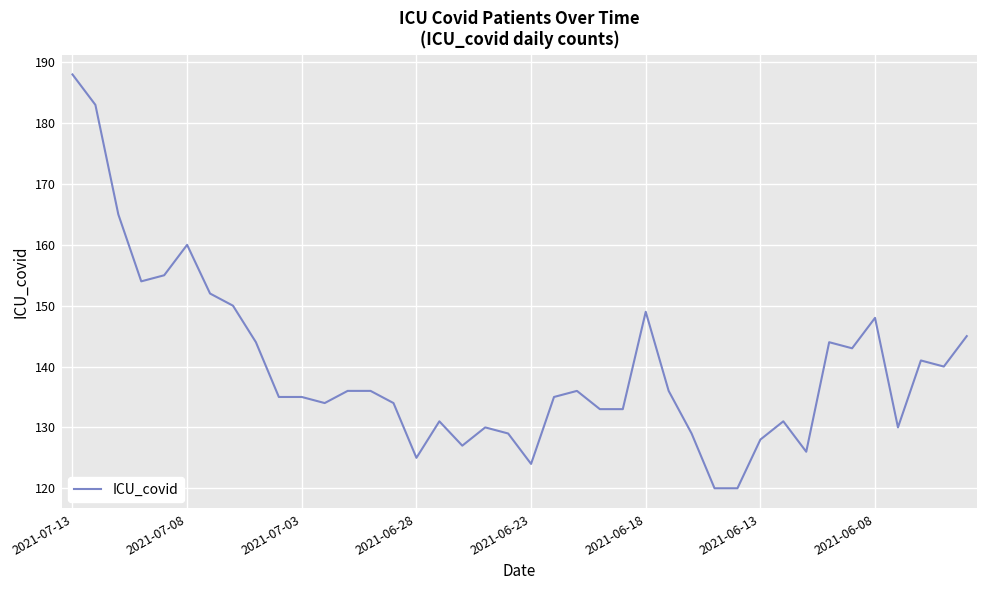

What is the minimum value shown in the chart?

120